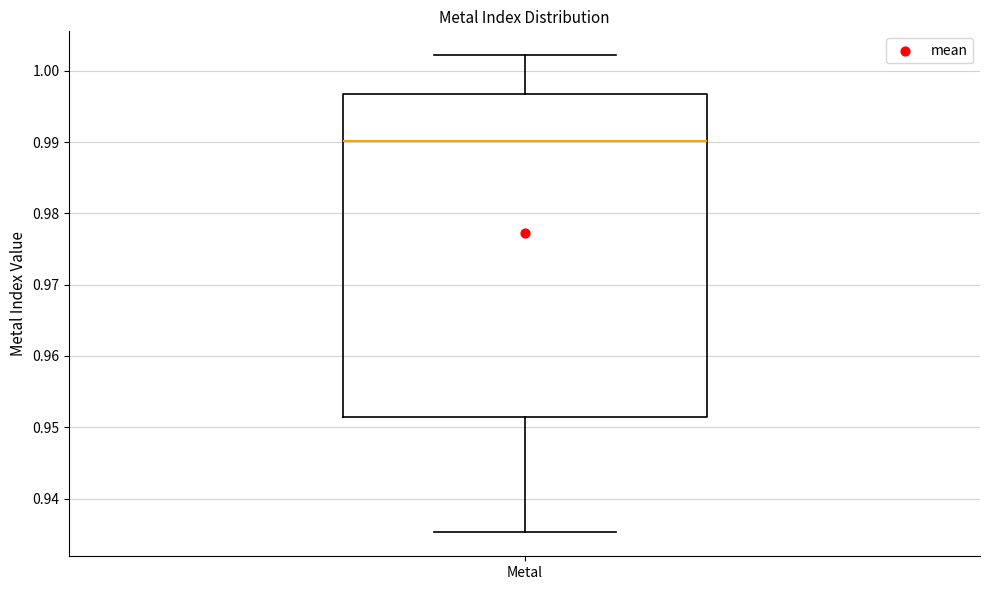

Read this box plot against the y-axis: the position of the median line, the range covered by the box, and the ends of both whiskers. The values are not printed on the chart, so give them approximately, as read against the axis.

median 0.990, box 0.951 to 0.997, whiskers 0.935 to 1.002